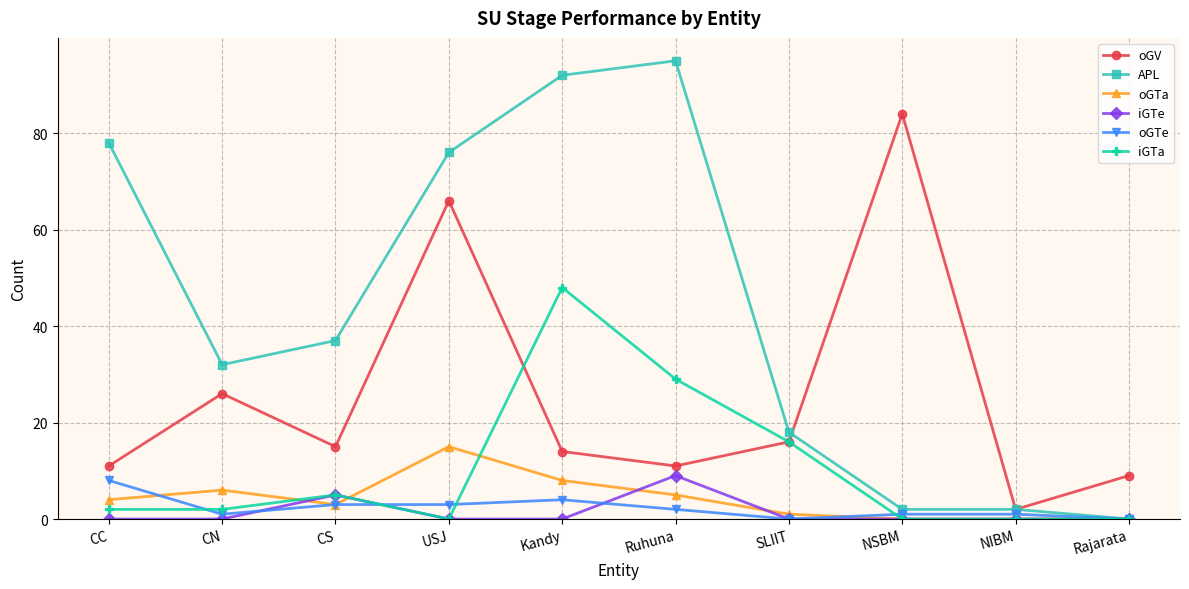

The oGTe series shows 11 at CC. True or false?

False